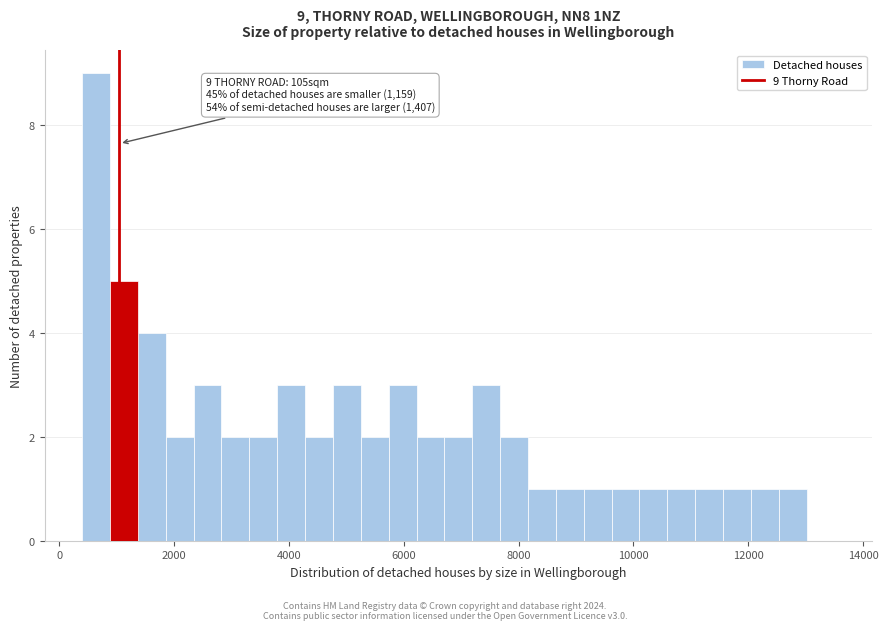

Around what value on the x-axis is the tallest bar? Give the approximate position of its centre, as read against the axis.

600